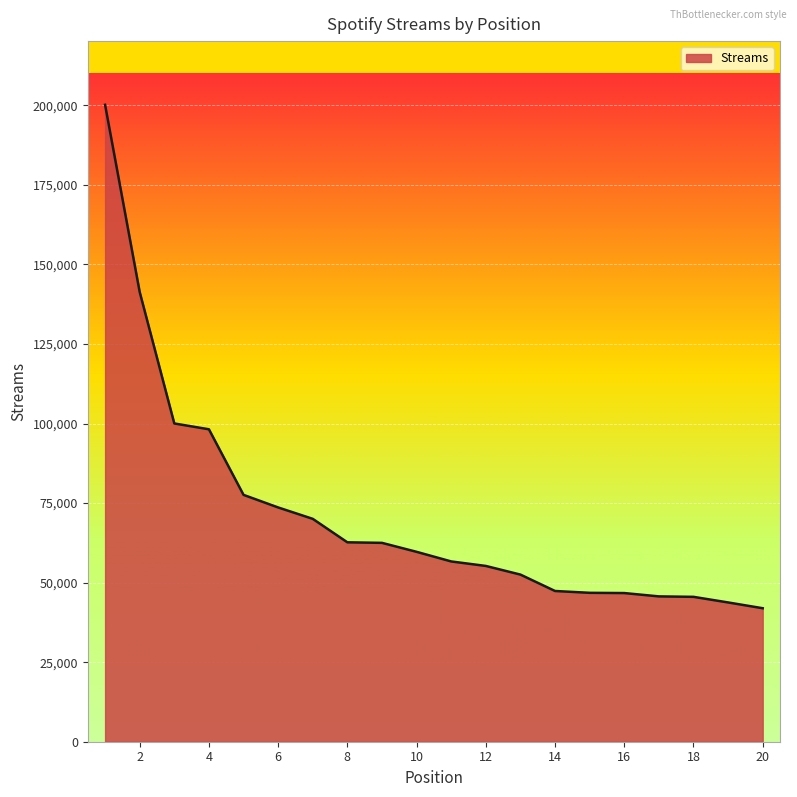

What is the minimum value shown in the chart?

41952